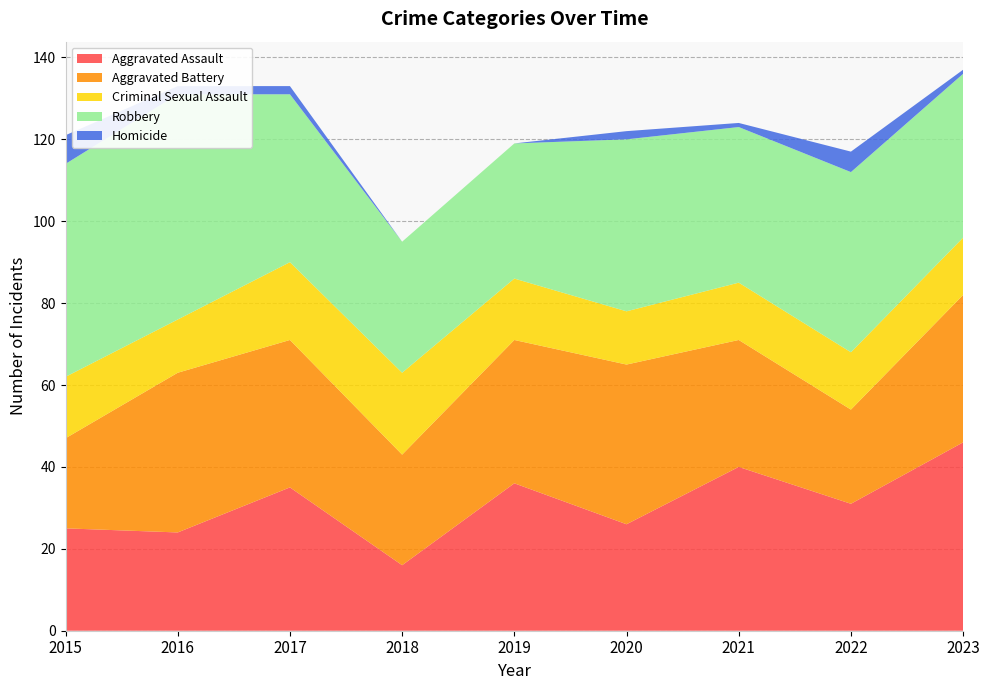

Reading right to left, list all the values displayed in this chart.

Aggravated Assault: 2023=46	2022=31	2021=40	2020=26	2019=36	2018=16	2017=35	2016=24	2015=25
Aggravated Battery: 2023=36	2022=23	2021=31	2020=39	2019=35	2018=27	2017=36	2016=39	2015=22
Criminal Sexual Assault: 2023=14	2022=14	2021=14	2020=13	2019=15	2018=20	2017=19	2016=13	2015=15
Robbery: 2023=40	2022=44	2021=38	2020=42	2019=33	2018=32	2017=41	2016=55	2015=52
Homicide: 2023=1	2022=5	2021=1	2020=2	2019=0	2018=0	2017=2	2016=2	2015=7